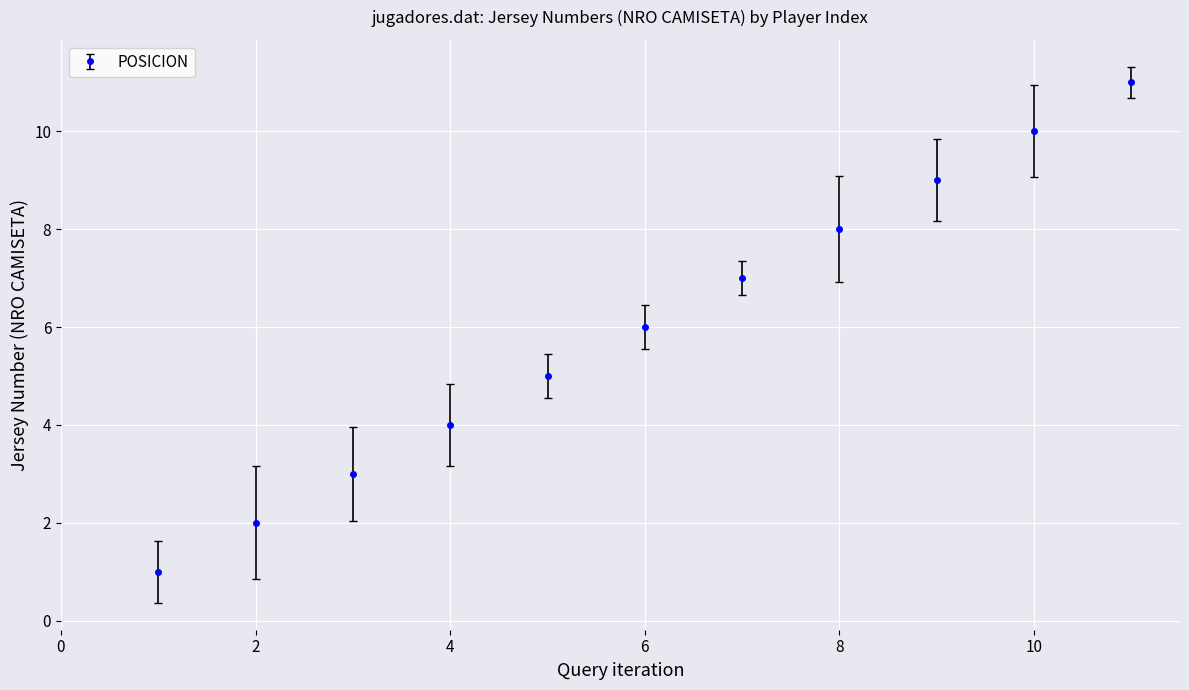

What is the difference between the maximum and minimum values?

10